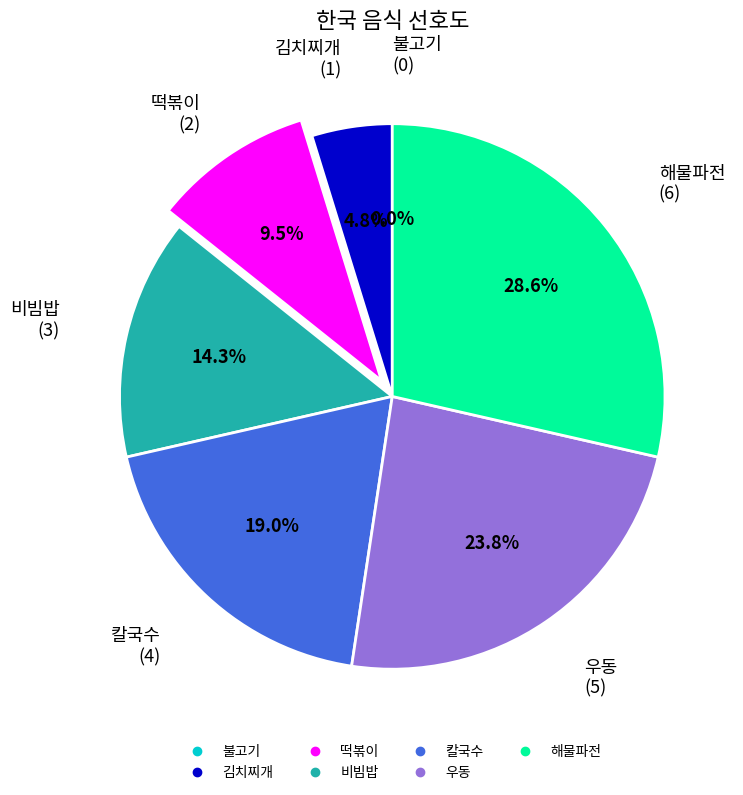

What is the change in value from 칼국수 to 우동?

+1